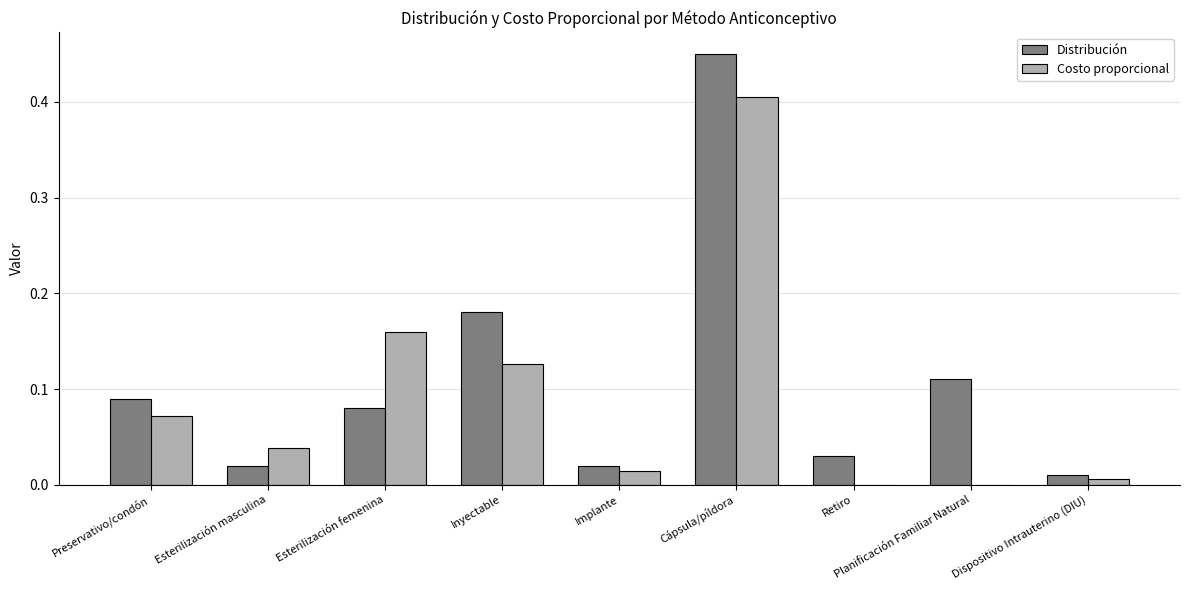

What is the sum of all Costo proporcional values?

0.8